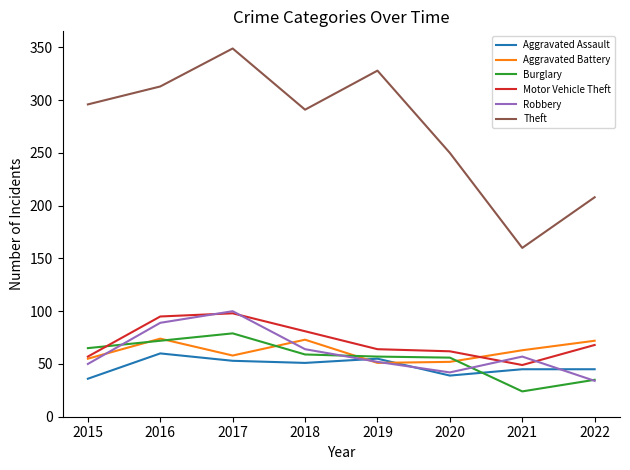

At how many categories does at least one series exceed 289?

5